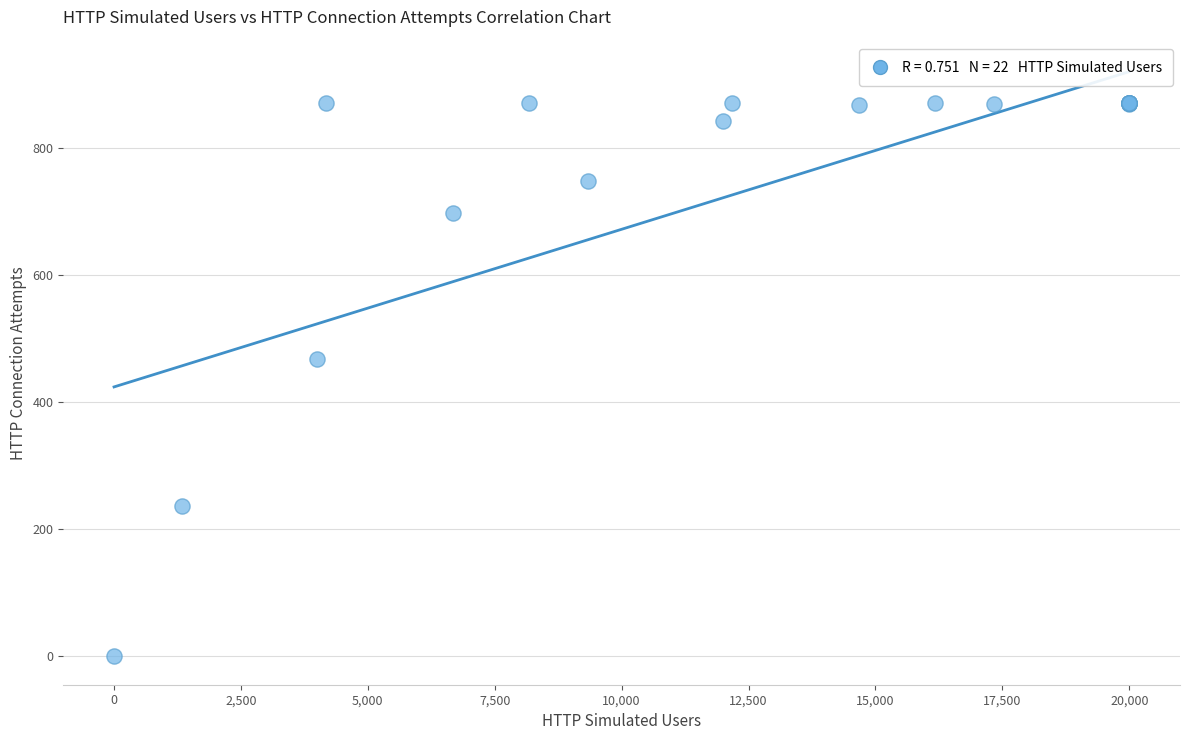

What Y value in the scatter plot is closest to 435?

467